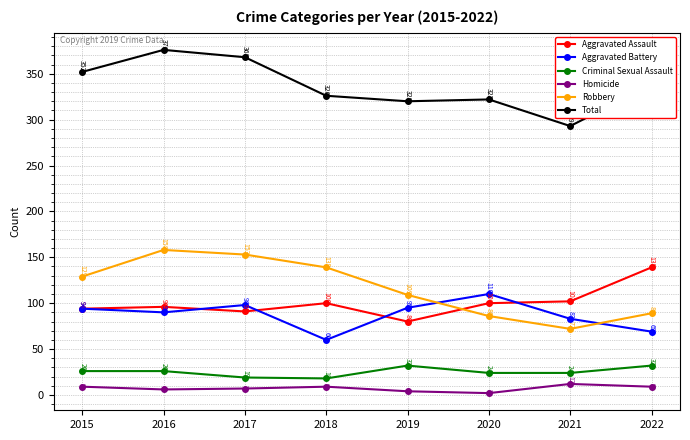

True or false: Robbery has more than 0 interior local peaks.

True